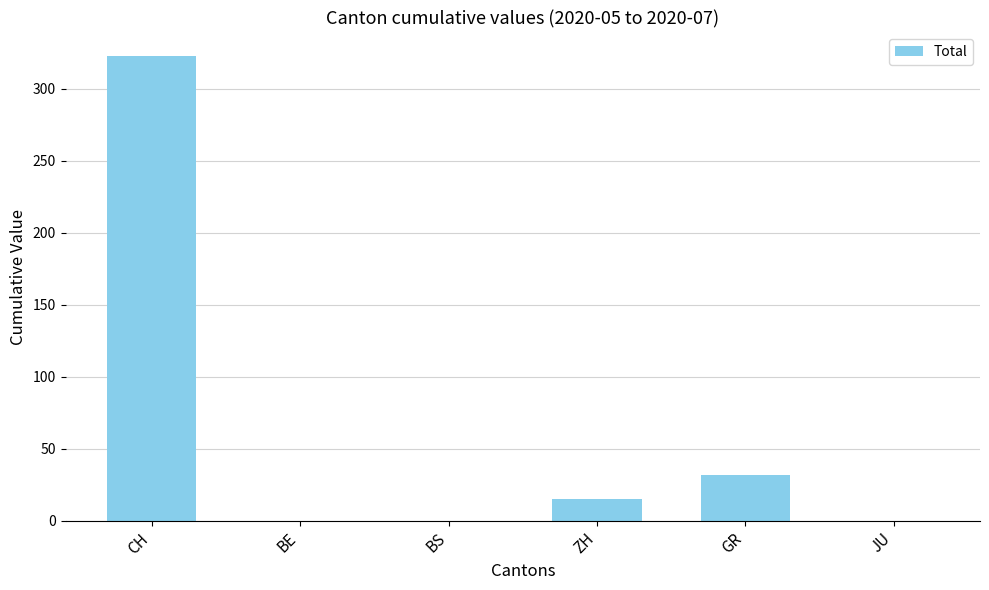

Which has a higher value, CH or BE?

CH